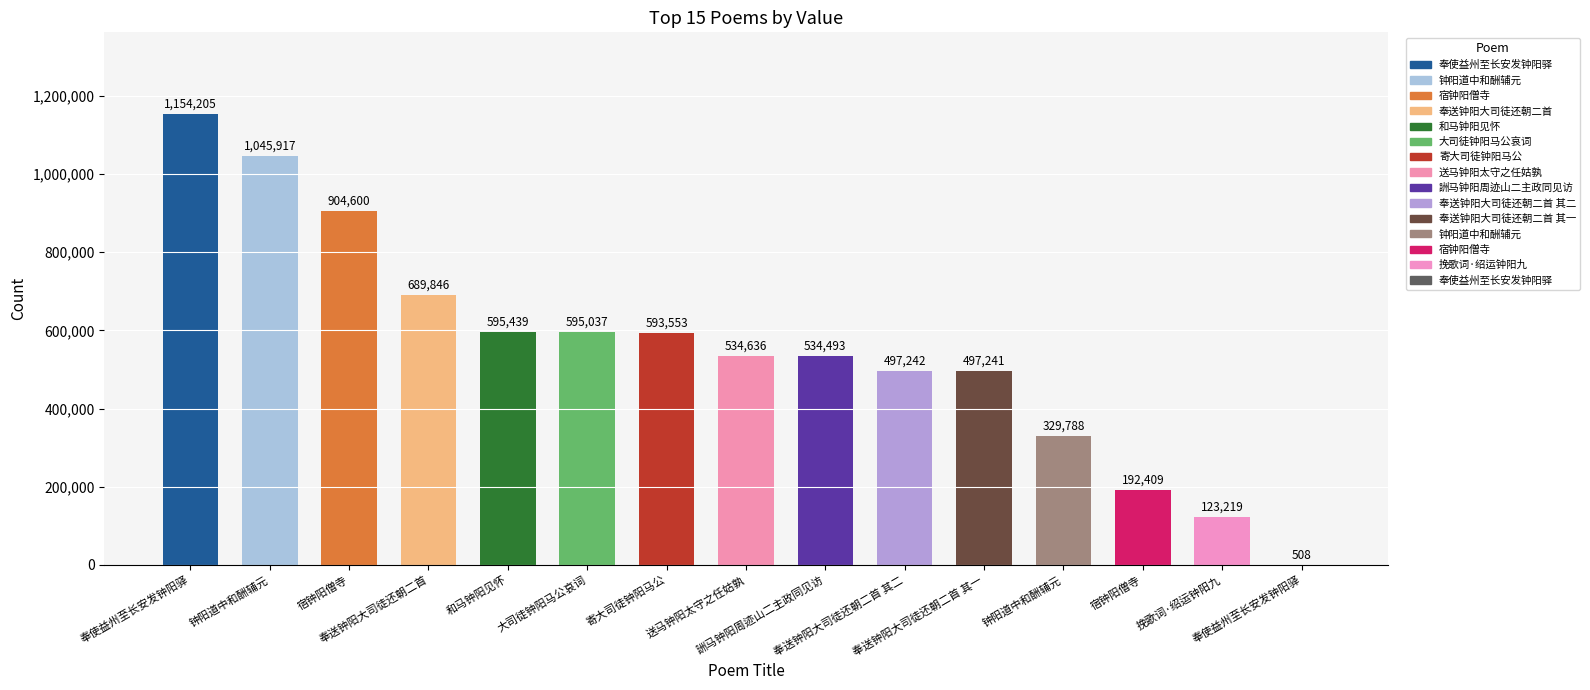

What is the greatest value displayed?

1154205